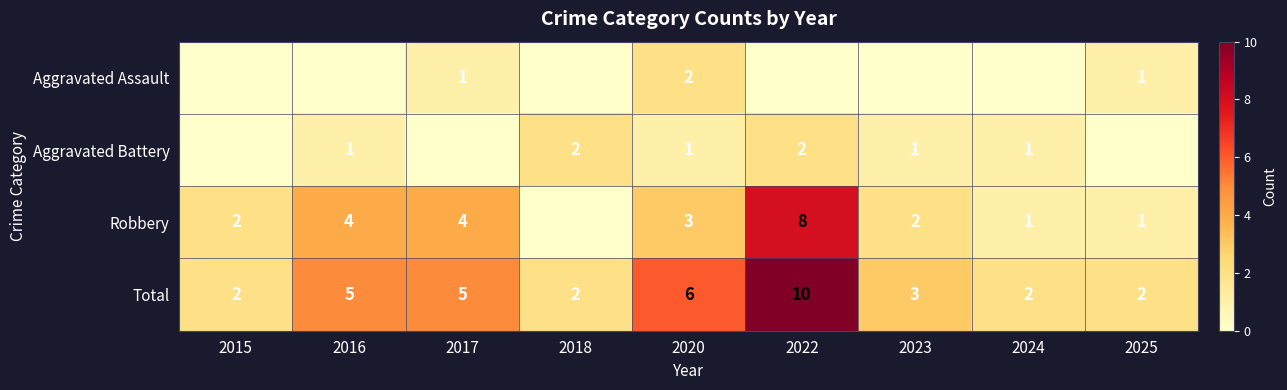

What is the difference between the second highest and second lowest values in the Total series?

4